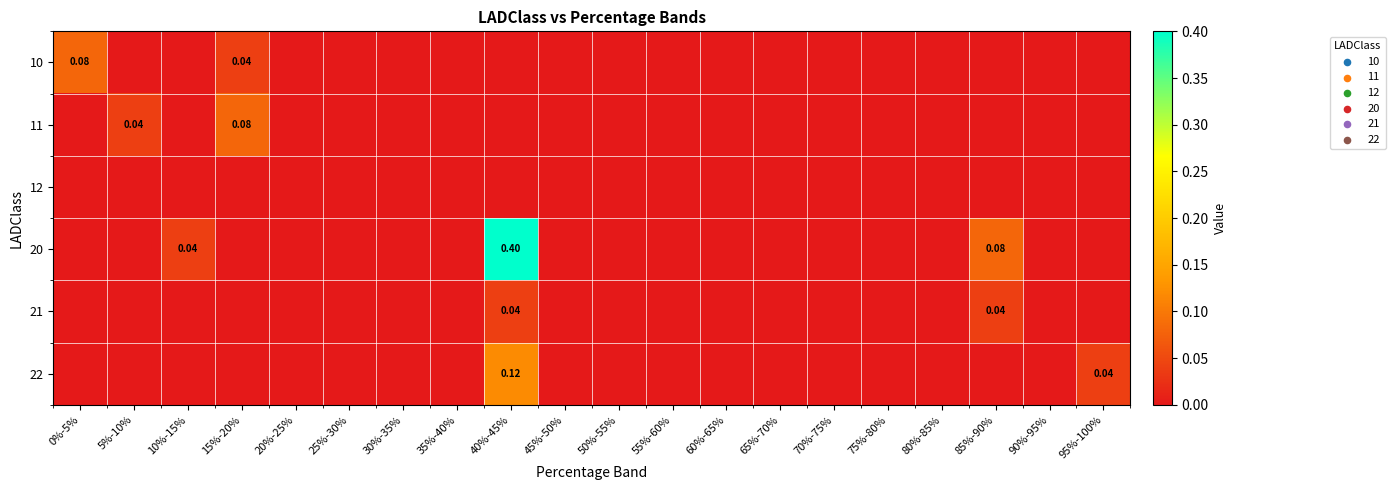

True or false: 12 has a value of 0.0 at 45%-50%.

True